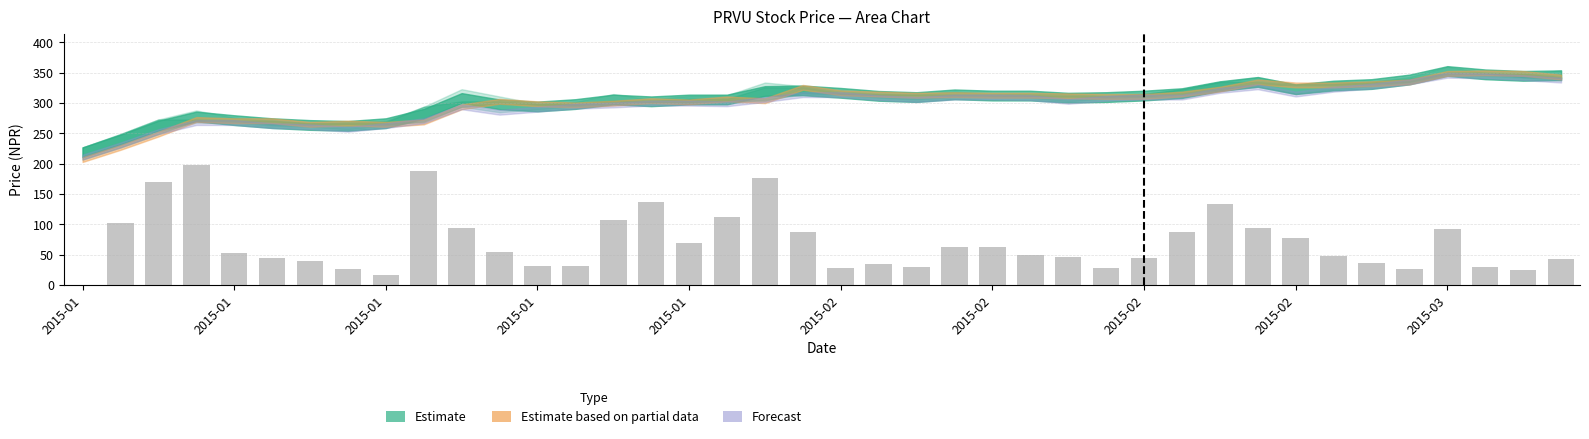

What is the maximum value shown in the chart?

198.0